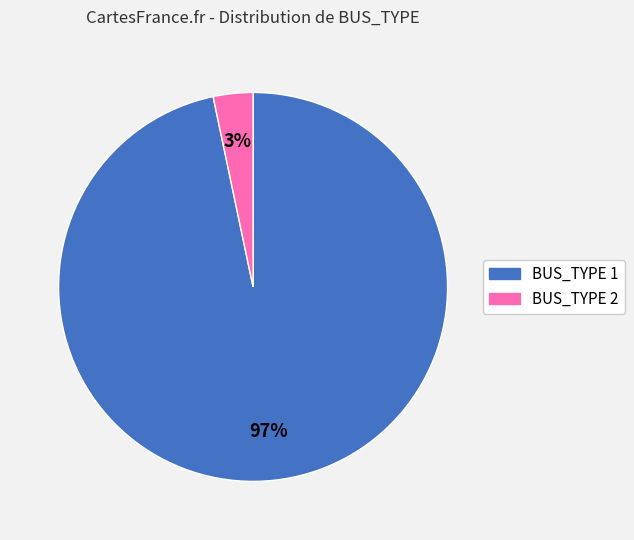

To the nearest percent, what is the average slice percentage?

50%